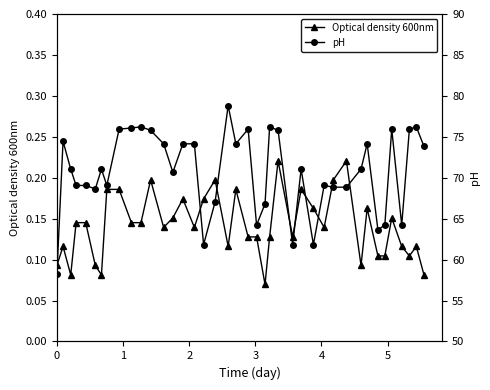

Does the chart display data point markers on the line(s)?

Yes